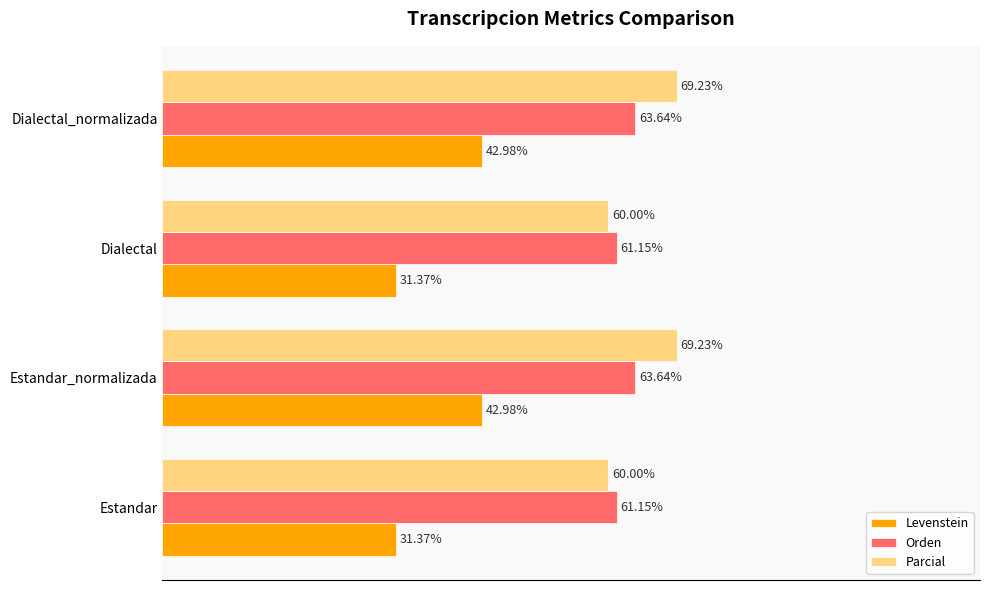

Rank the series by their maximum value, from highest to lowest.

Parcial, Orden, Levenstein